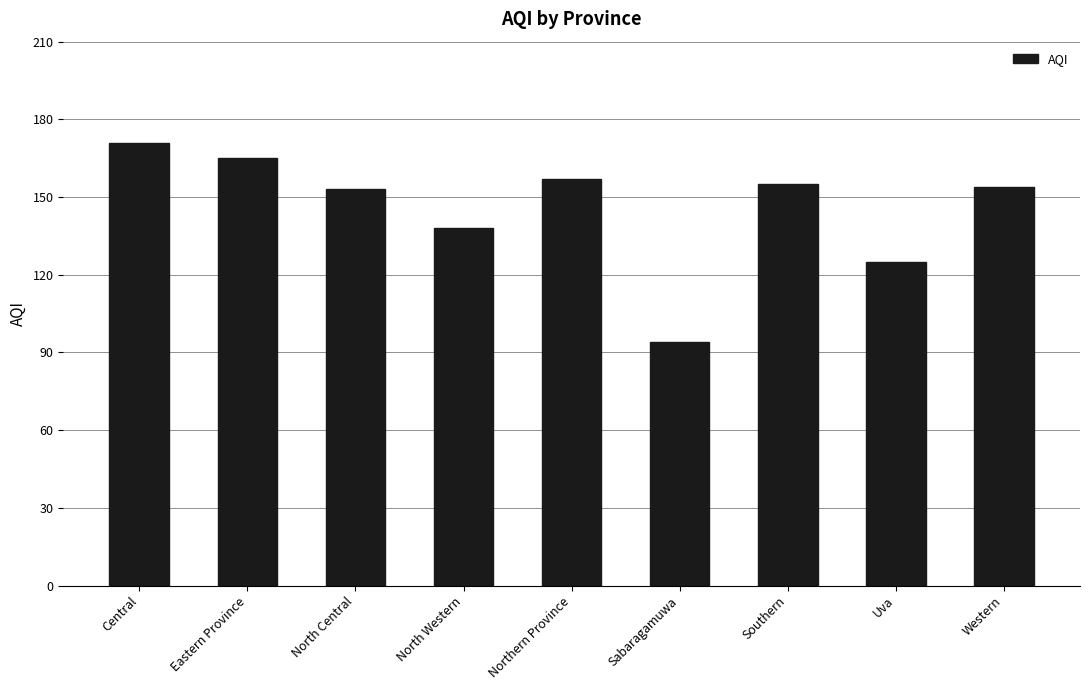

How many series are shown in this chart?

1